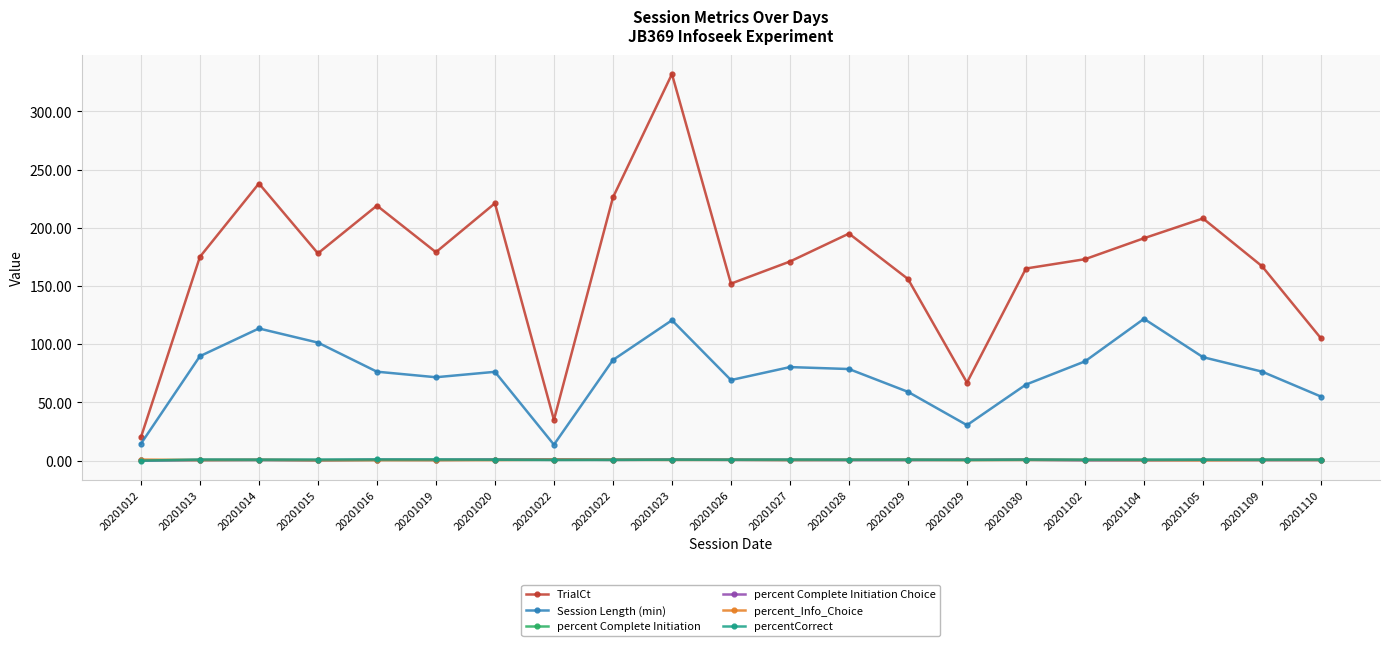

What are all the series names shown in the legend?

TrialCt, Session Length (min), percent Complete Initiation, percent Complete Initiation Choice, percent_Info_Choice, percentCorrect